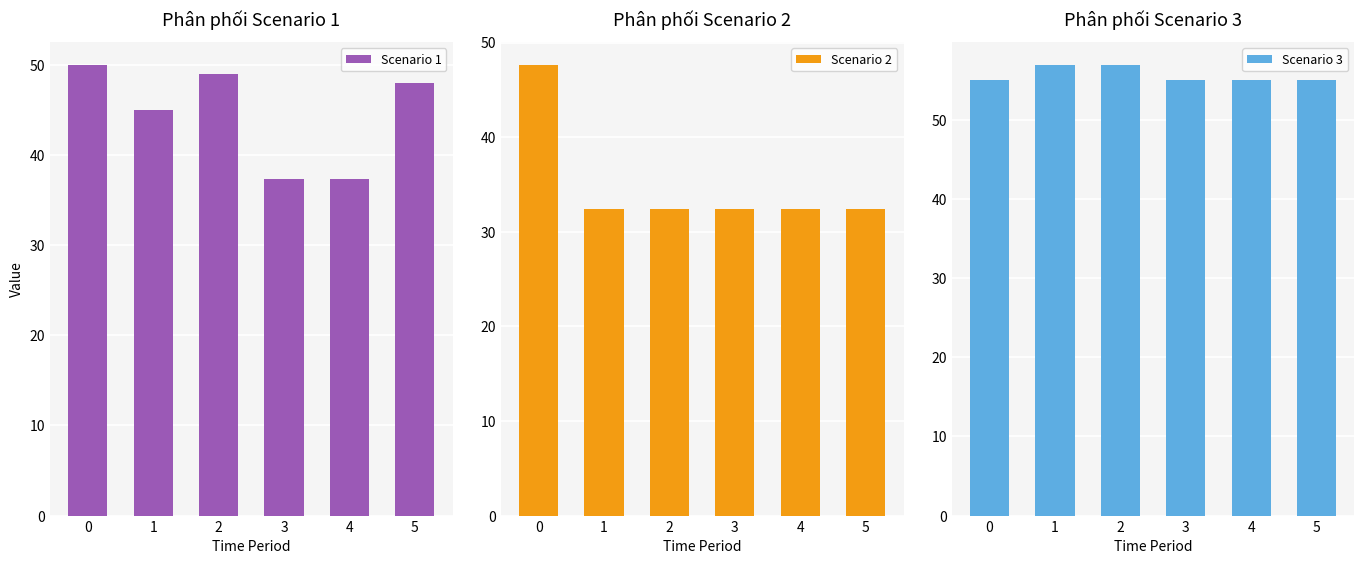

At how many categories does at least one series exceed 47?

6